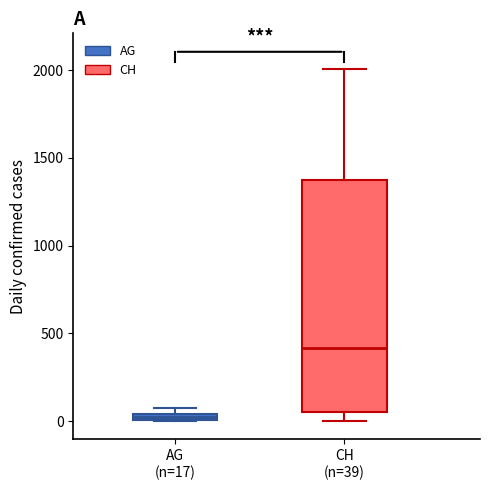

Which box is the tallest, from its lower edge to its upper edge?

CH (n=39)